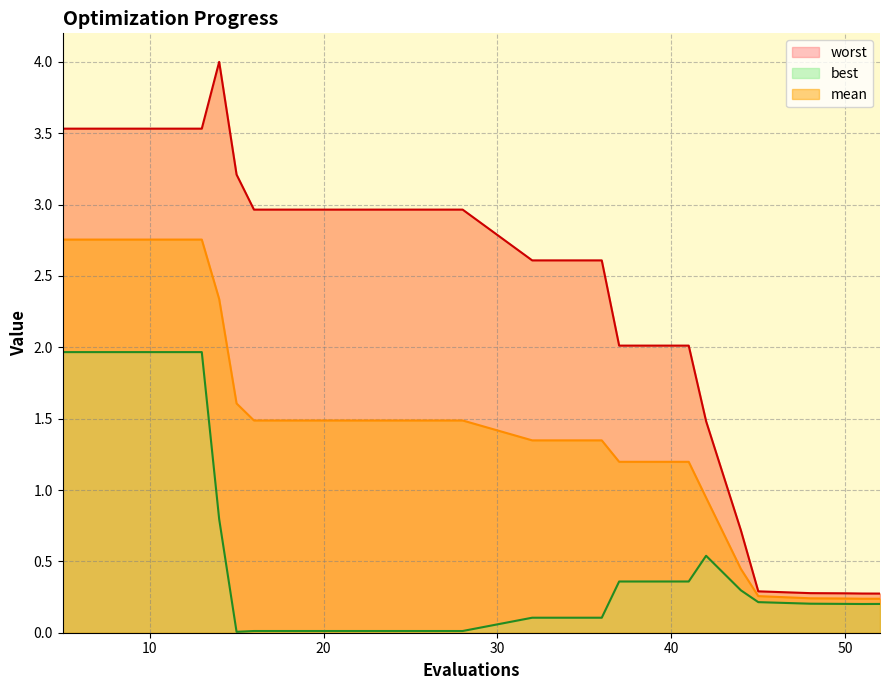

What are all the series names shown in the legend?

mean, best, worst